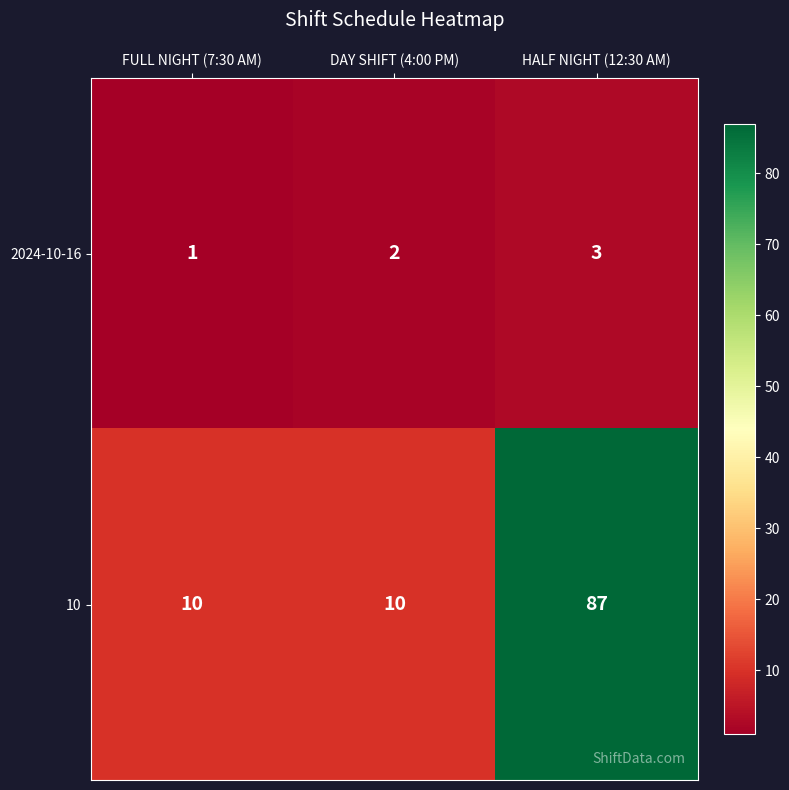

At DAY SHIFT (4:00 PM), list the series in order from smallest to largest.

2024-10-16, 10